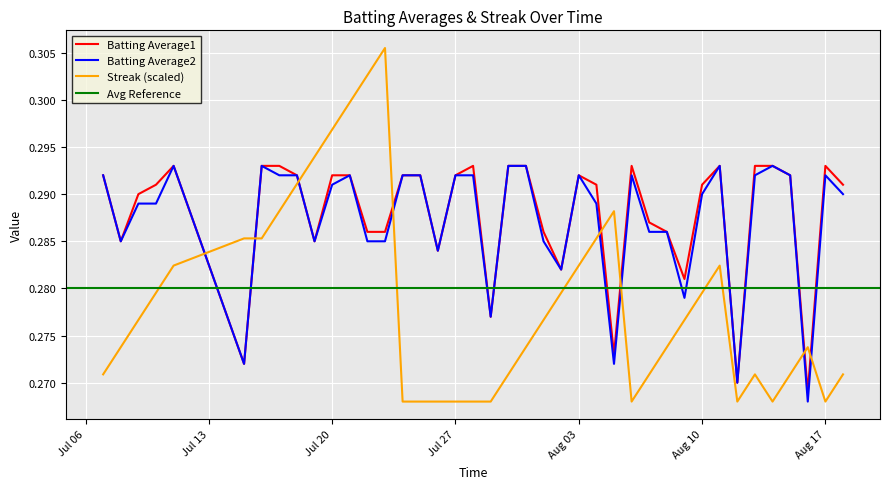

True or false: Batting Average2 and Streak (scaled) cross at least once.

True